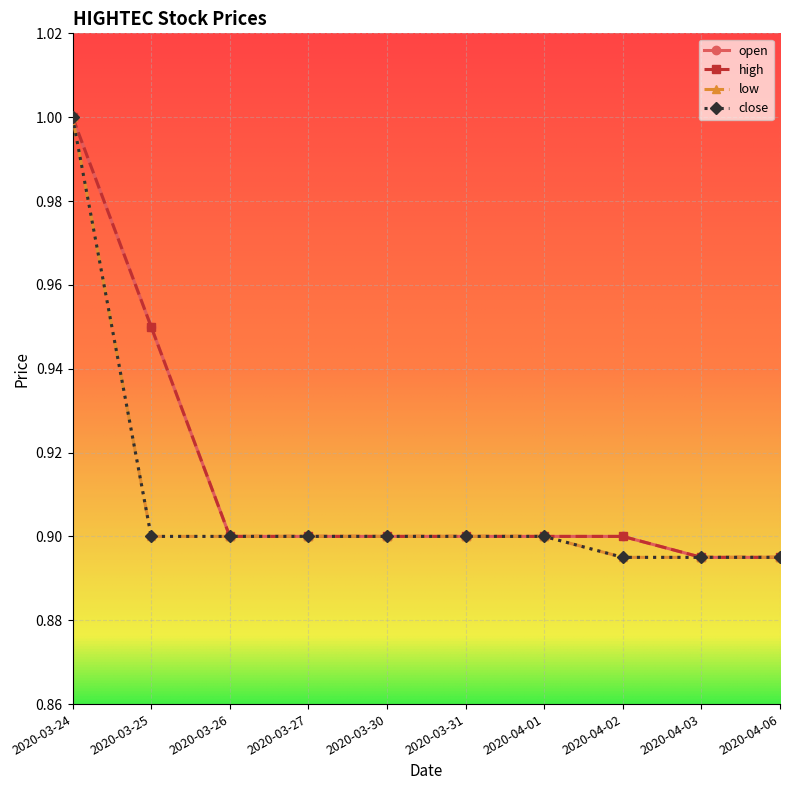

True or false: low has more than 1 points higher than both neighbors.

False